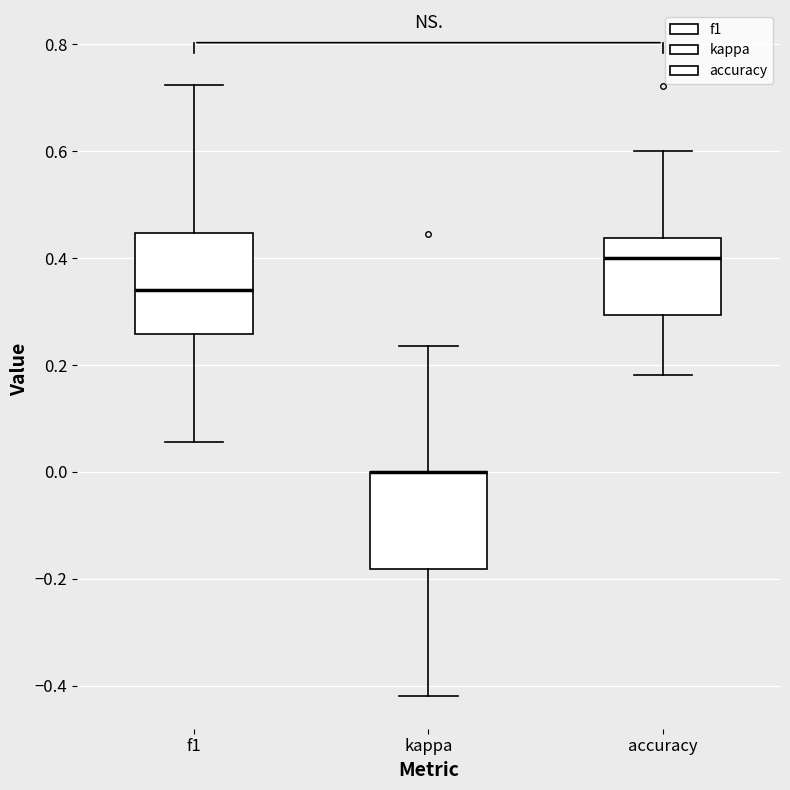

Reading left to right, read every box against the y-axis: the position of its median line, the range the box covers, and the ends of its whiskers. The values are not printed on the chart, so give them approximately, as read against the axis.

f1: median 0.34, box 0.26 to 0.44, whiskers 0.06 to 0.72
kappa: median 0.00 (drawn on the box's upper edge), box -0.18 to 0.00, whiskers -0.42 to 0.24
accuracy: median 0.40, box 0.30 to 0.44, whiskers 0.18 to 0.60